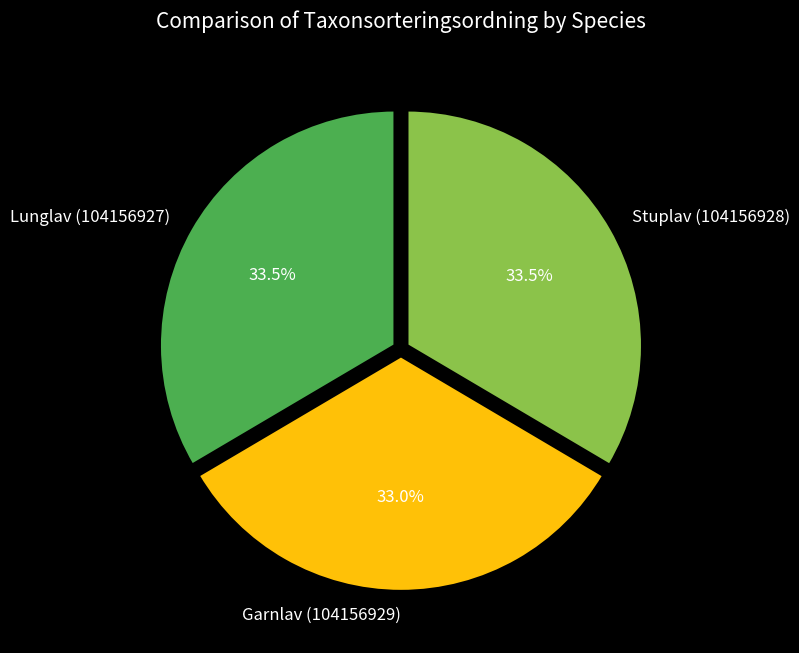

Is Lunglav (104156927) the majority of the pie?

No